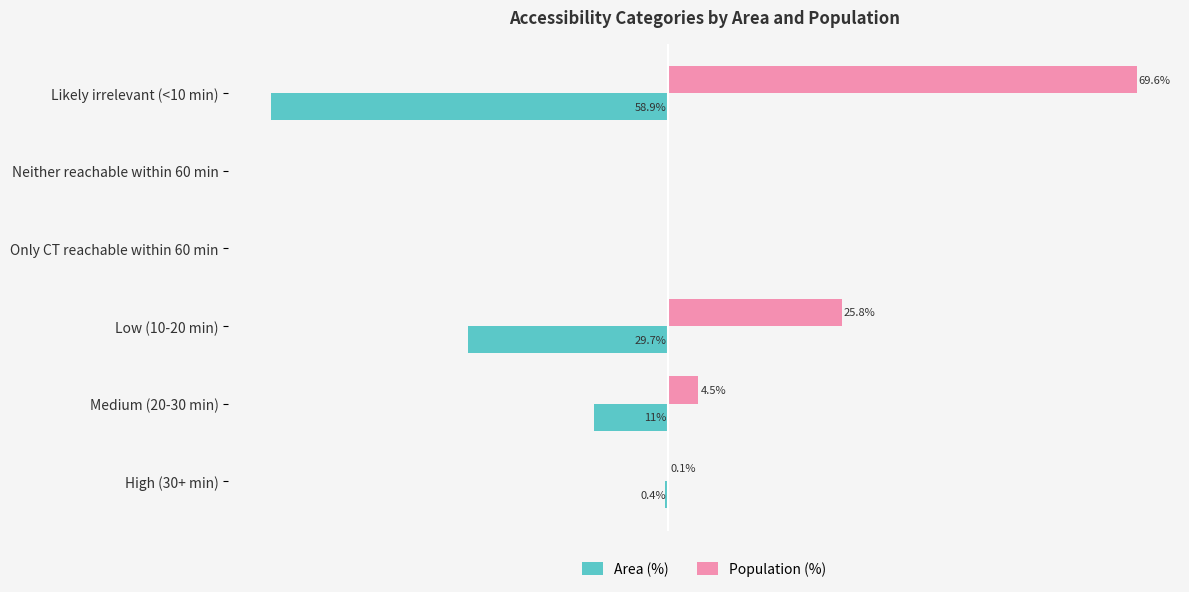

Which series has the largest total across all categories?

Population (%)